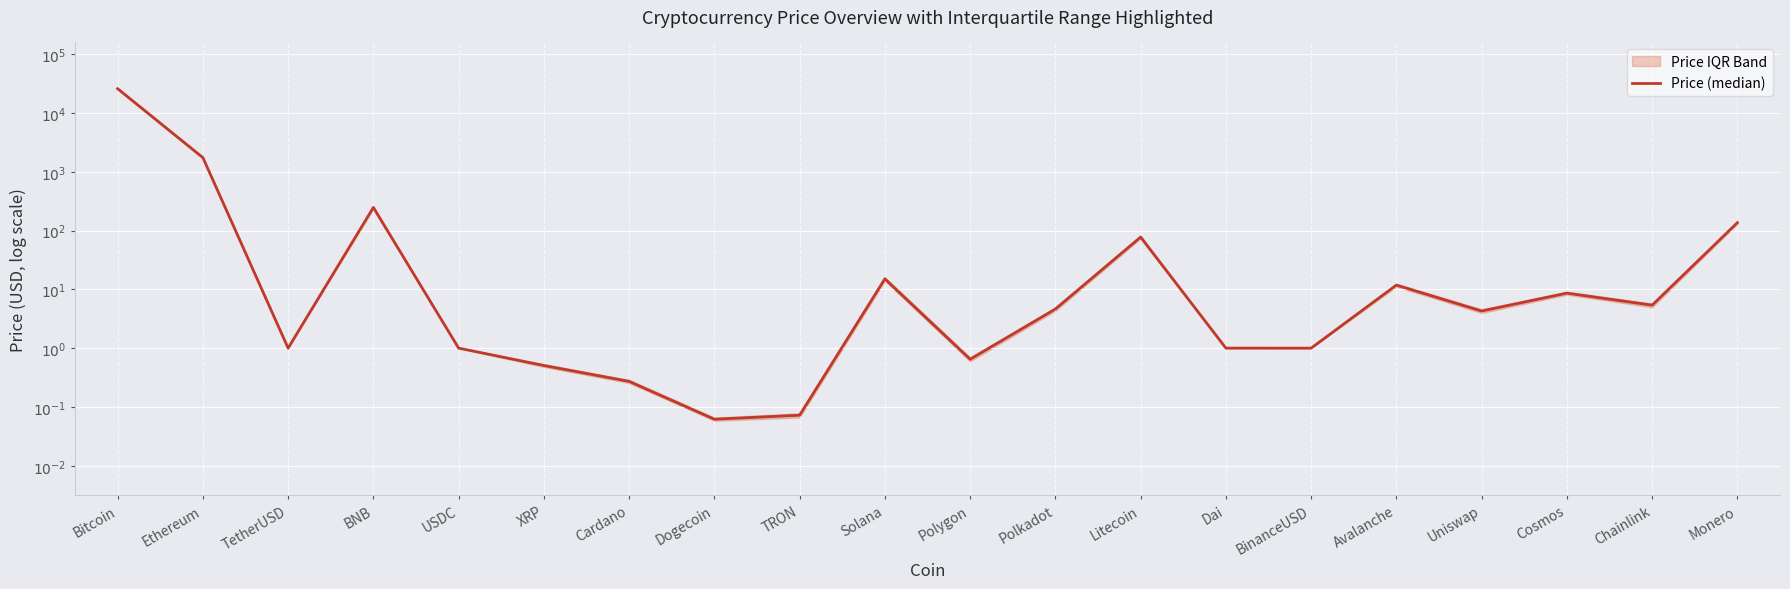

At which category does the data reach its first local valley?

TetherUSD